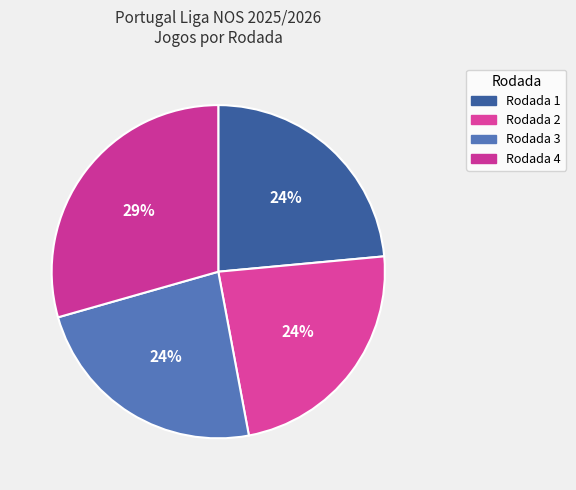

Is there any slice that represents more than half of the pie?

No